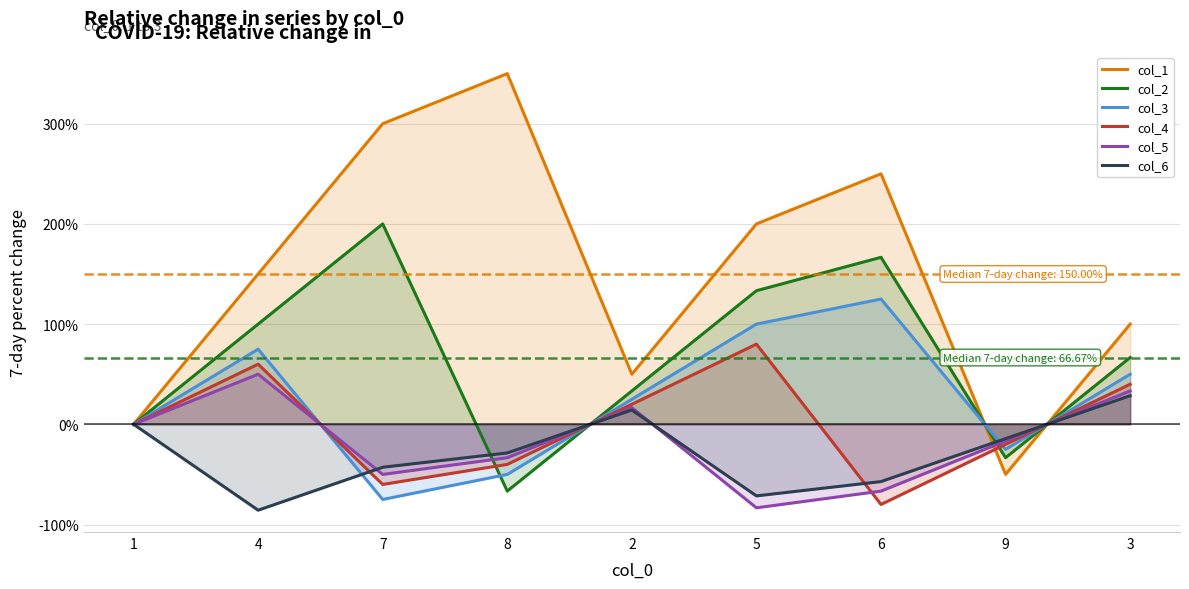

List the labels in order of col_6 value, largest first.

3, 2, 1, 9, 8, 7, 6, 5, 4